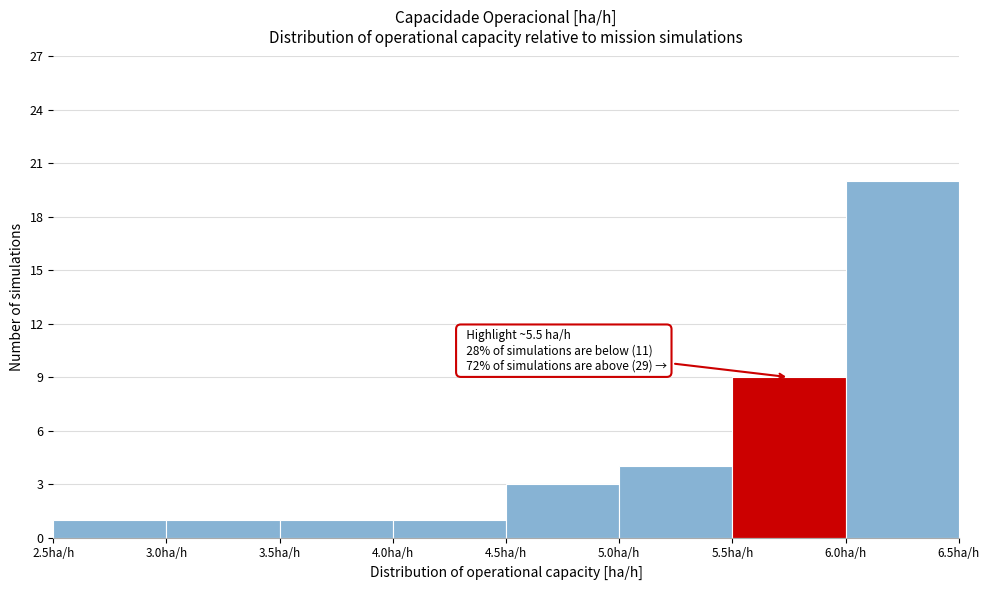

Which range on the x-axis has the tallest bar?

6.0 to 6.5